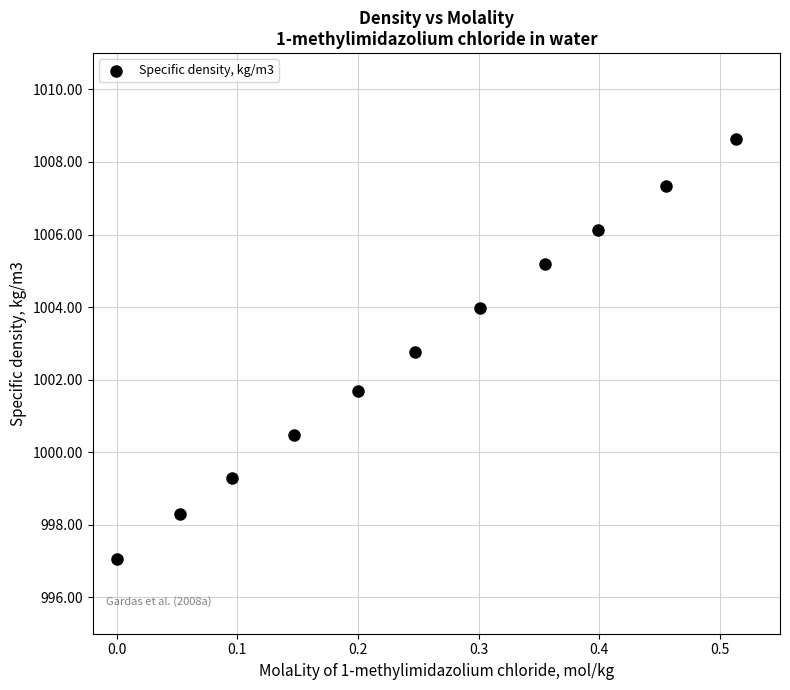

What is the range of X values (max minus min)?

0.5